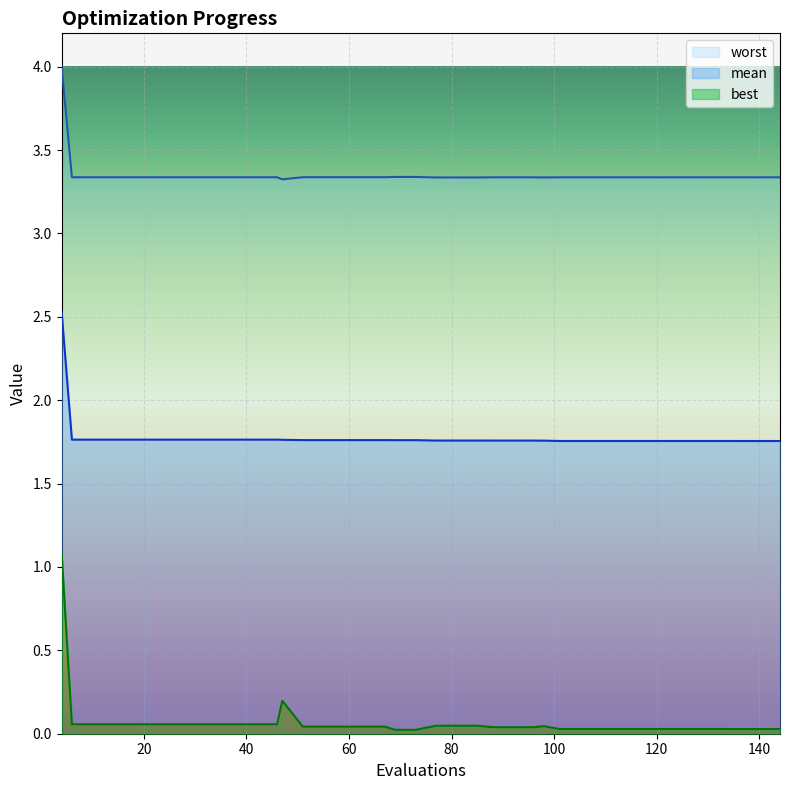

True or false: worst and best cross at least once.

False